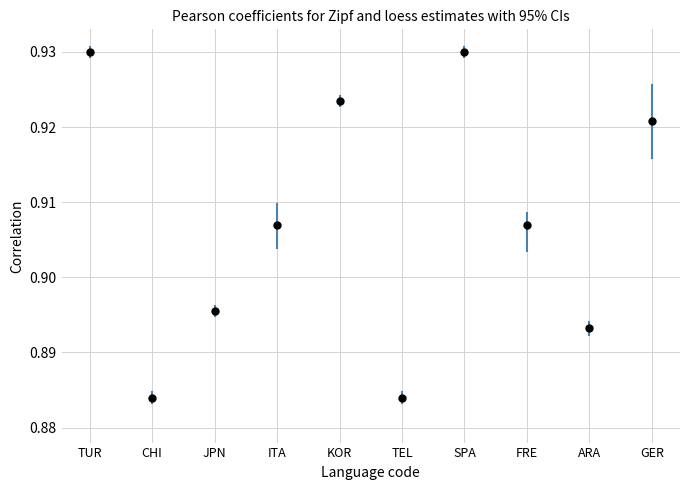

Count the number of points in this scatter plot.

10